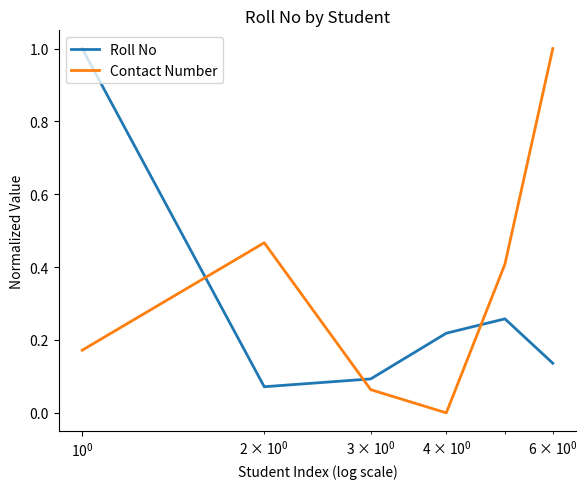

What is the difference between the maximum and minimum values in the Roll No series?

0.9